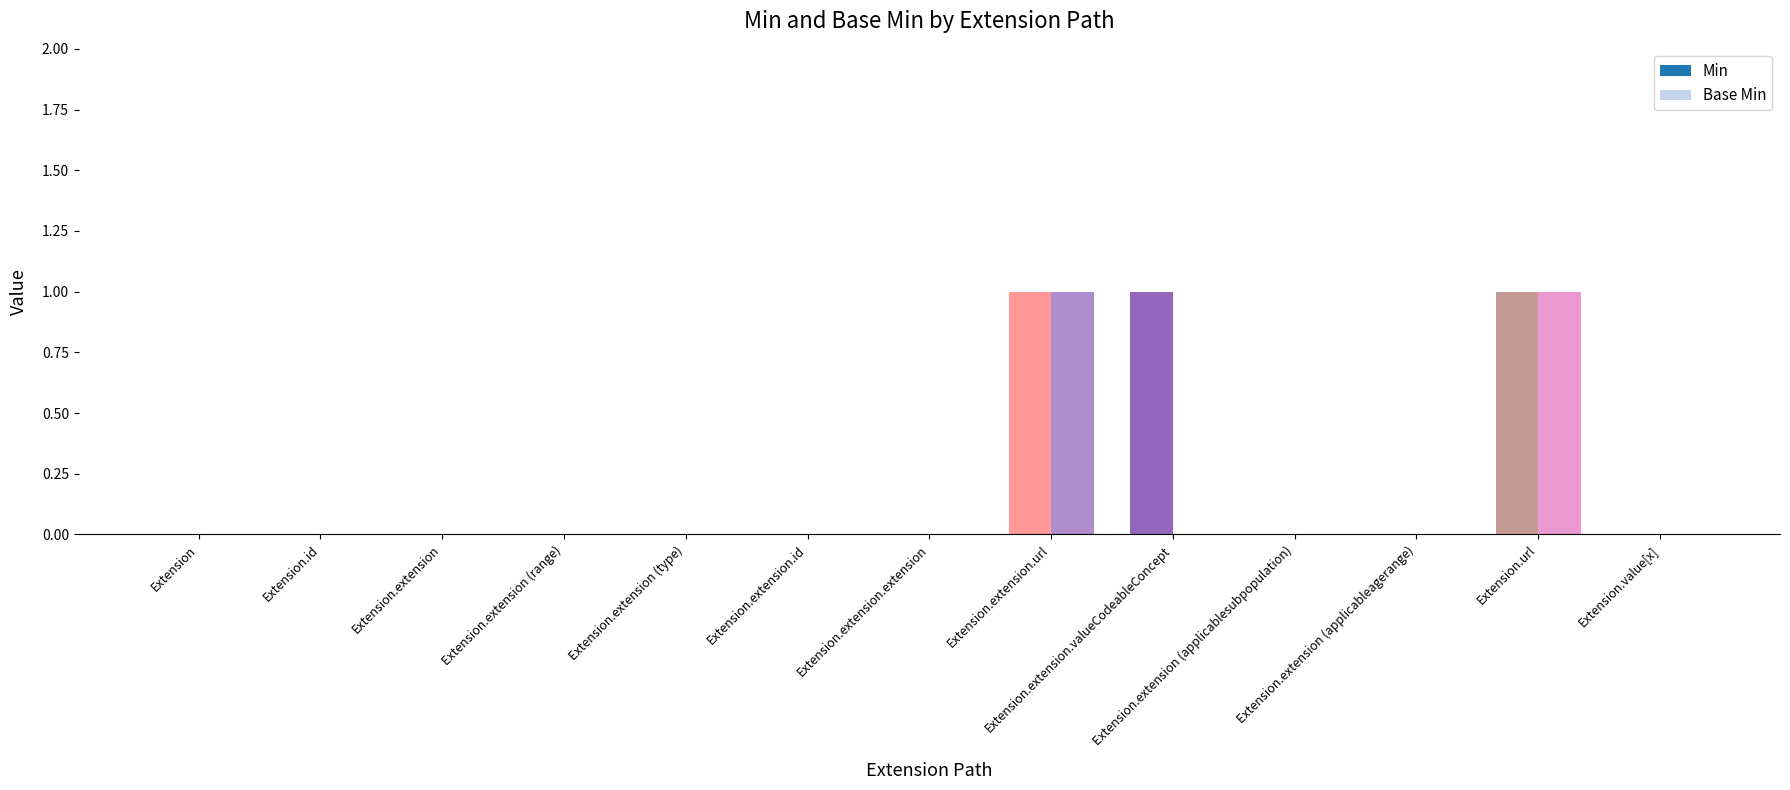

True or false: Base Min has a value of 0 at Extension.extension (applicablesubpopulation).

True